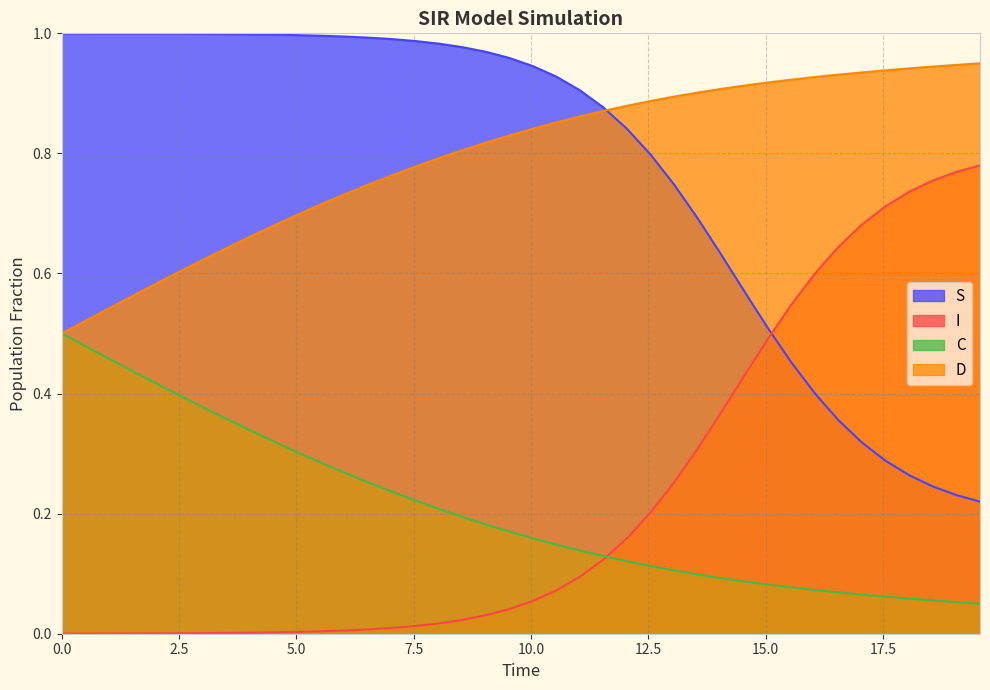

Which series ends up on top after the final intersection of I and S?

I